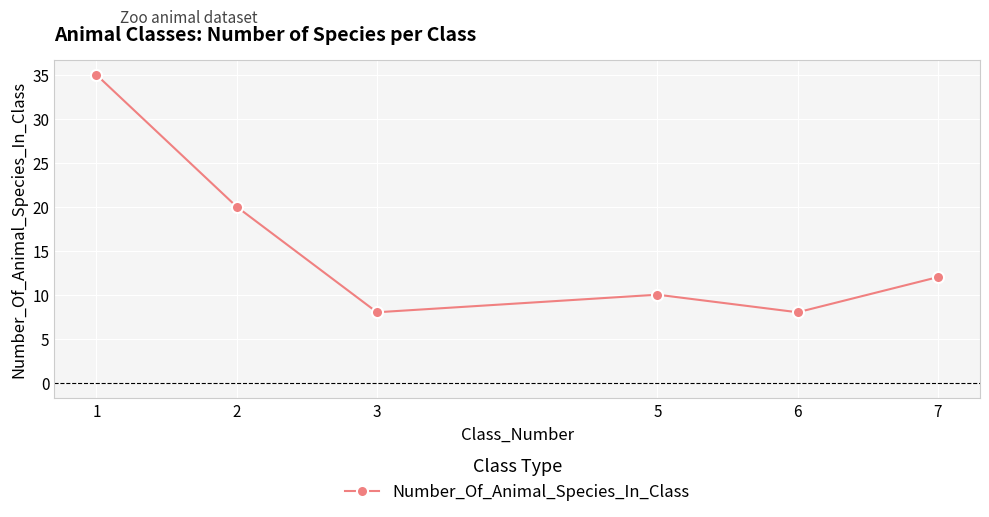

How many lines are shown in the chart?

1